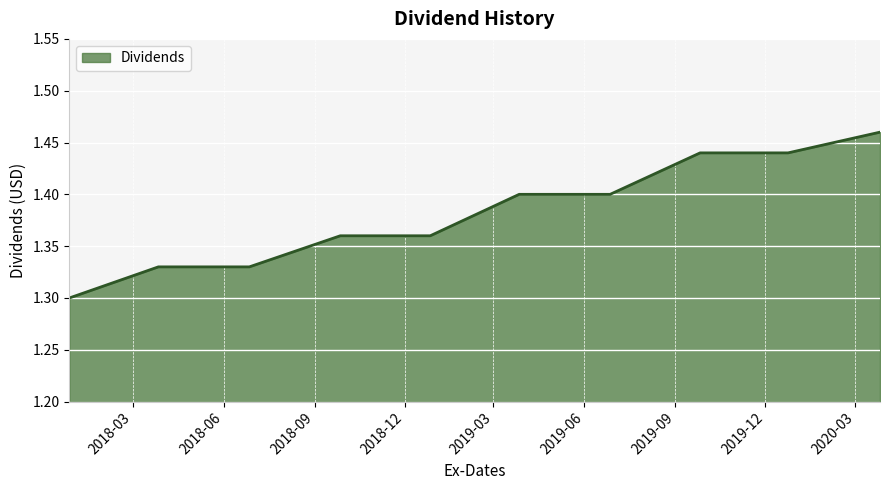

How many values are between 1 and 2?

10